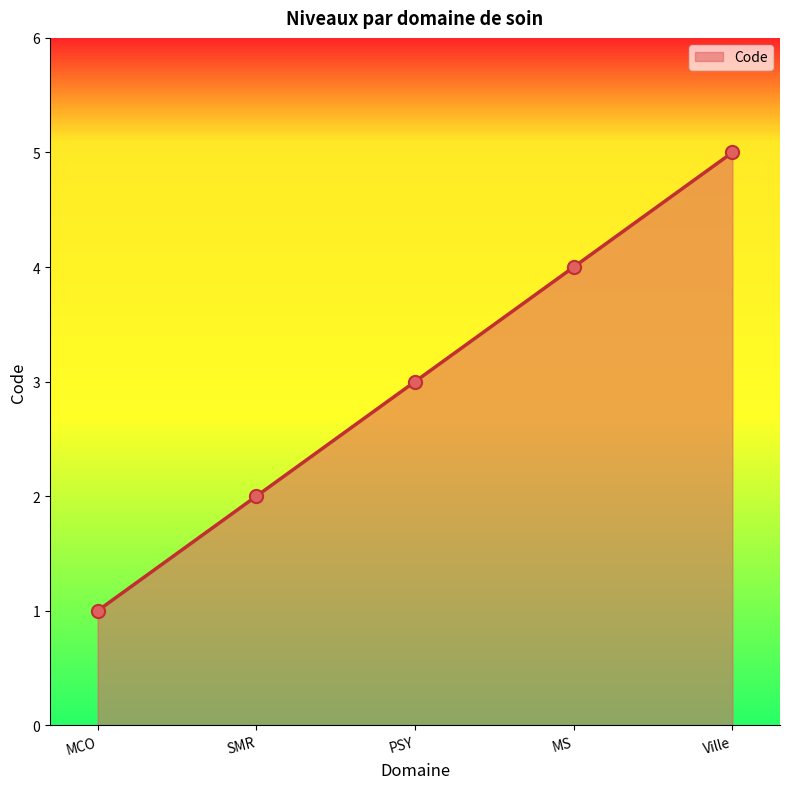

What is the change in value from MS to Ville?

+1